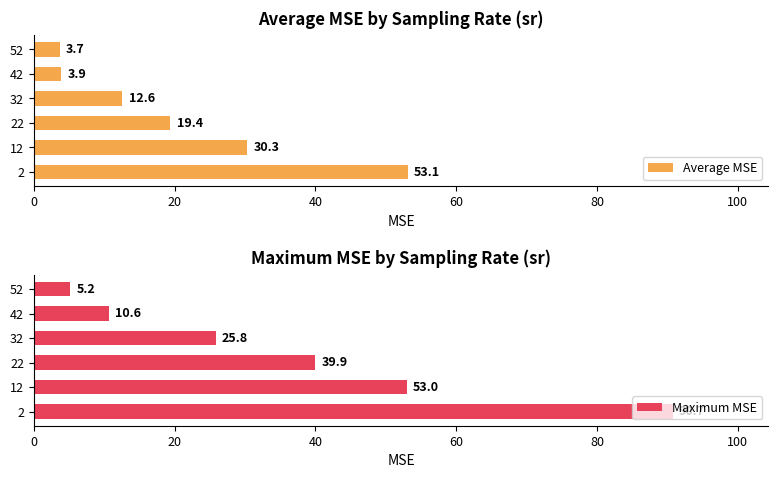

True or false: Maximum MSE has a value of 14.3 at 42.

False